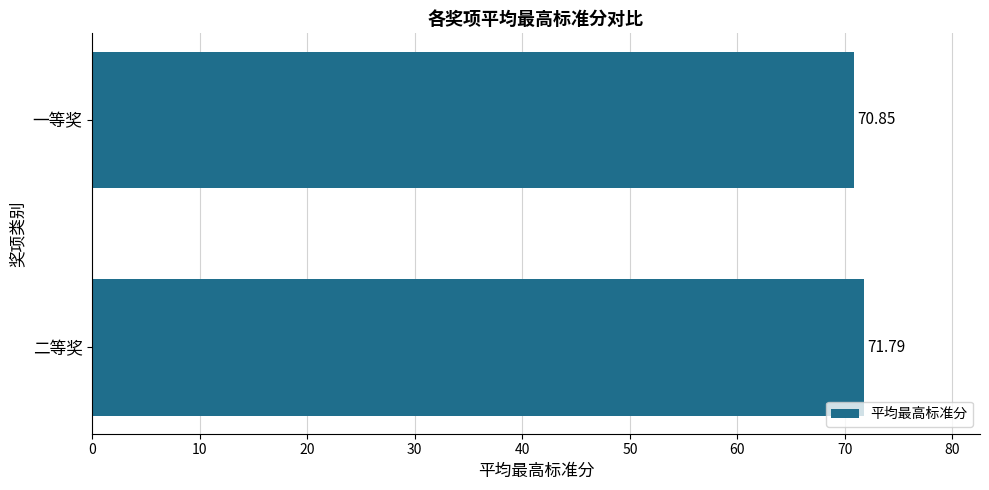

Which has a higher value, 一等奖 or 二等奖?

二等奖